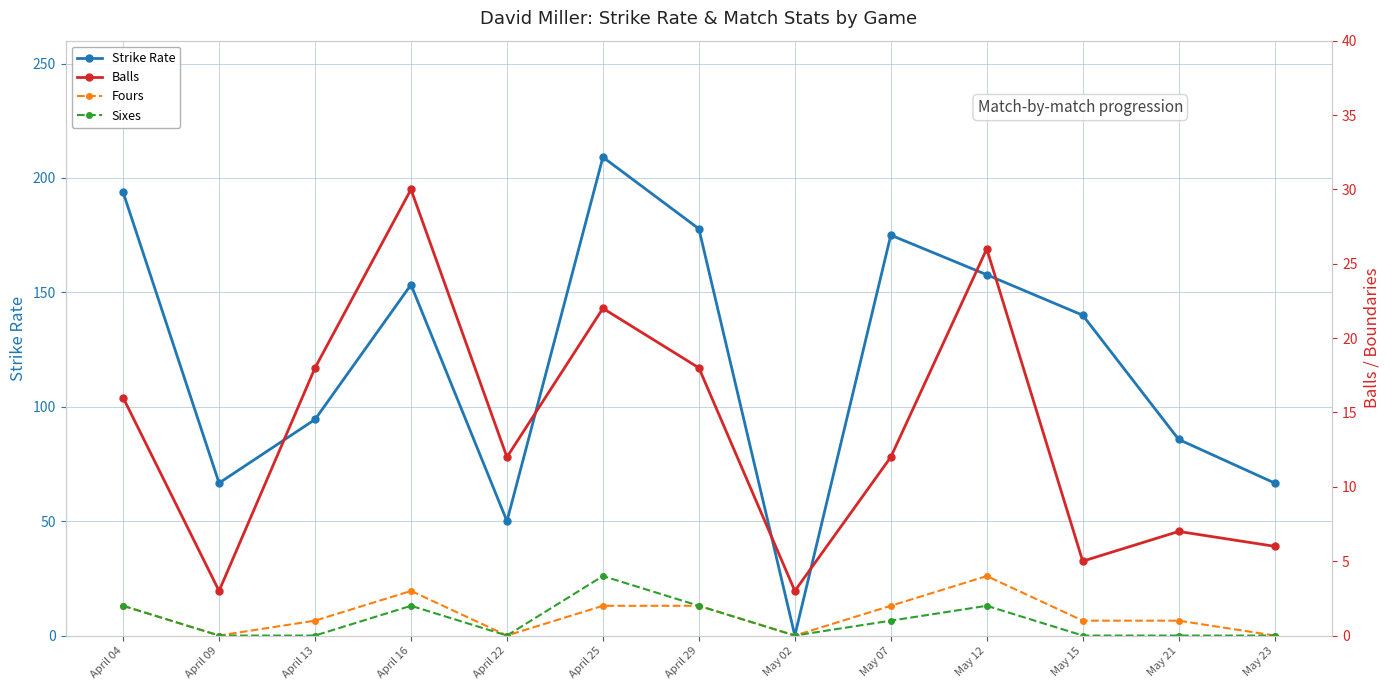

Reading right to left, what are all the values shown in this chart?

Strike Rate: May 23=66.7	May 21=85.7	May 15=140.0	May 12=157.7	May 07=175.0	May 02=0.0	April 29=177.8	April 25=209.1	April 22=50.0	April 16=153.3	April 13=94.4	April 09=66.7	April 04=193.8
Balls: May 23=6.0	May 21=7.0	May 15=5.0	May 12=26.0	May 07=12.0	May 02=3.0	April 29=18.0	April 25=22.0	April 22=12.0	April 16=30.0	April 13=18.0	April 09=3.0	April 04=16.0
Fours: May 23=0.0	May 21=1.0	May 15=1.0	May 12=4.0	May 07=2.0	May 02=0.0	April 29=2.0	April 25=2.0	April 22=0.0	April 16=3.0	April 13=1.0	April 09=0.0	April 04=2.0
Sixes: May 23=0.0	May 21=0.0	May 15=0.0	May 12=2.0	May 07=1.0	May 02=0.0	April 29=2.0	April 25=4.0	April 22=0.0	April 16=2.0	April 13=0.0	April 09=0.0	April 04=2.0